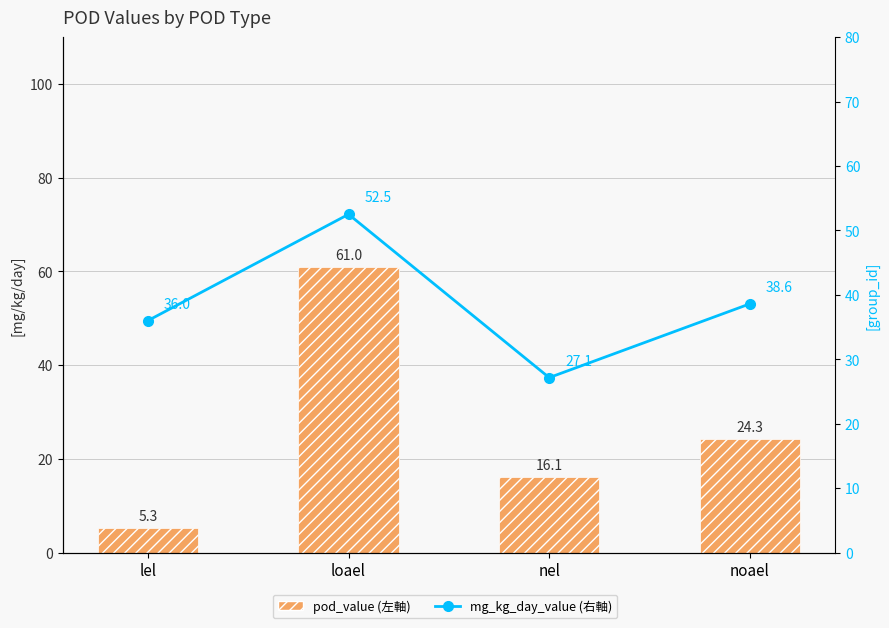

What is the value of the mg_kg_day_value (右軸) bar at the 3rd from the left?

27.1